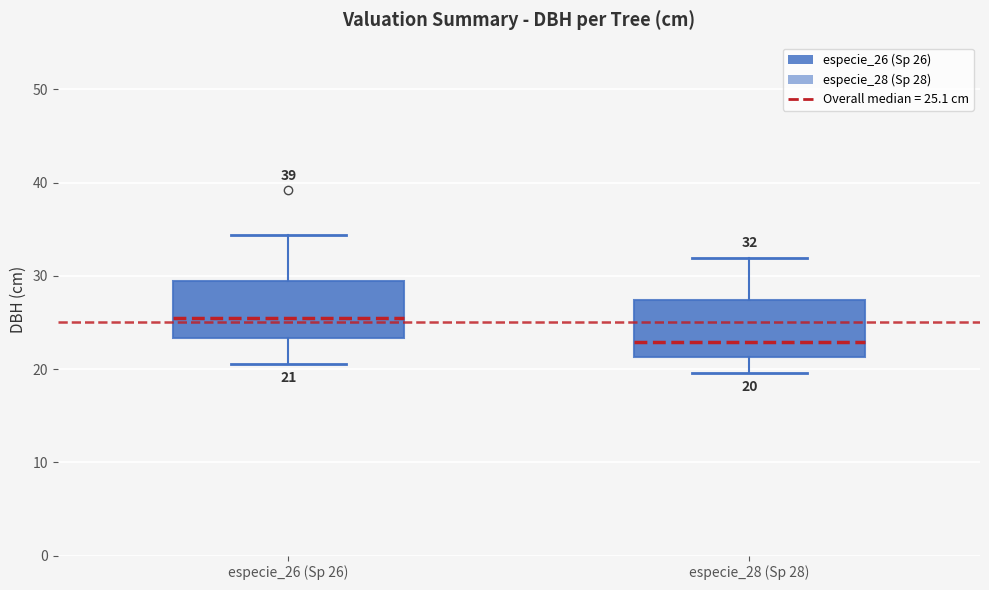

Which box has the highest median line?

especie_26 (Sp 26)